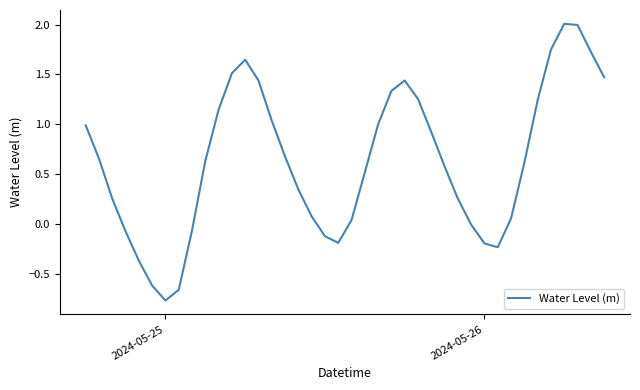

True or false: the data has more than 0 interior local peaks.

True